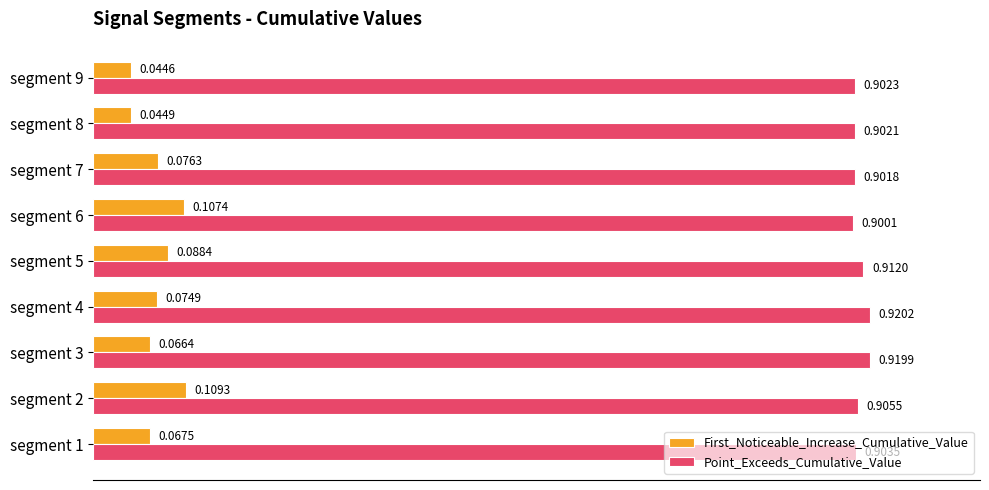

At which category is the sum across all series the highest?

segment 2